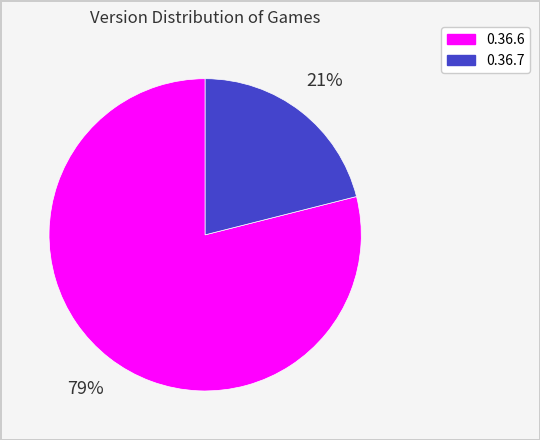

What percentage is the 0.36.6 slice, to the nearest percent?

79%